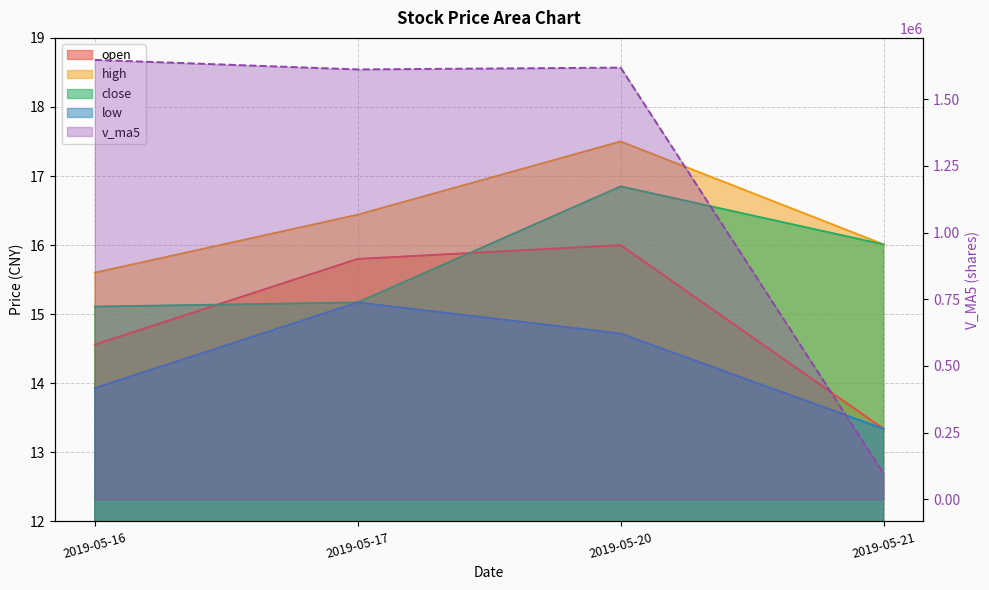

Between 2019-05-17 and 2019-05-20, which is larger?

2019-05-20